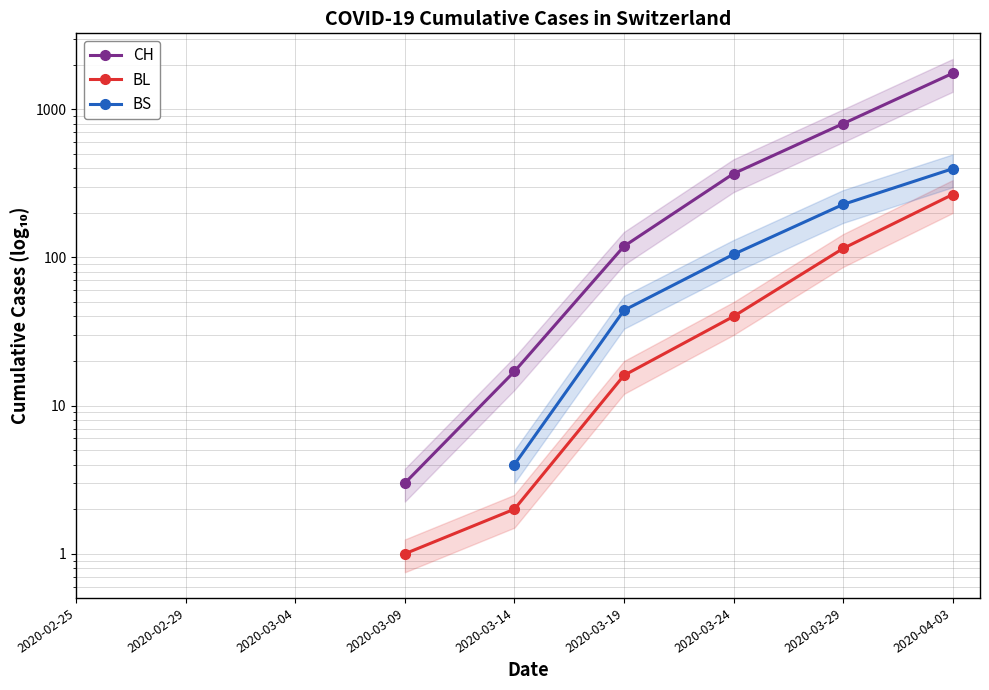

True or false: BL has more than 2 points higher than both neighbors.

False